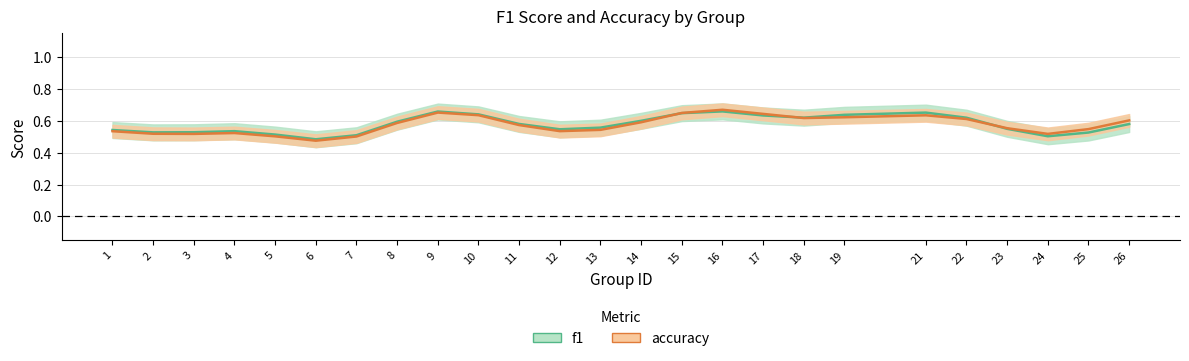

What are all the series names shown in the legend?

f1, accuracy